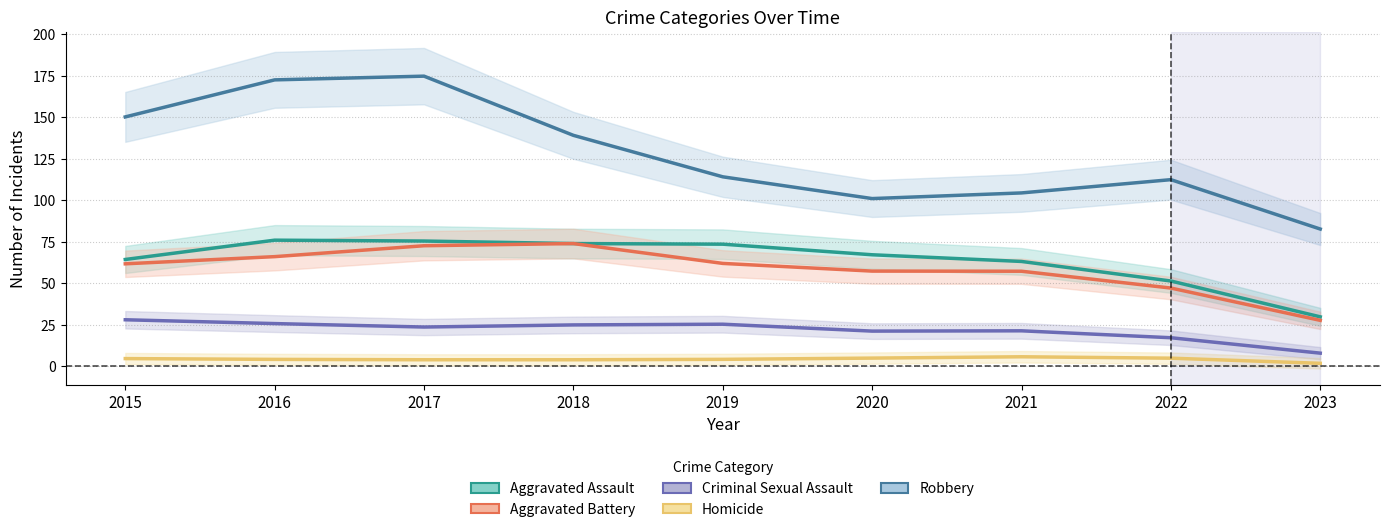

At which label does Criminal Sexual Assault reach its minimum?

2023